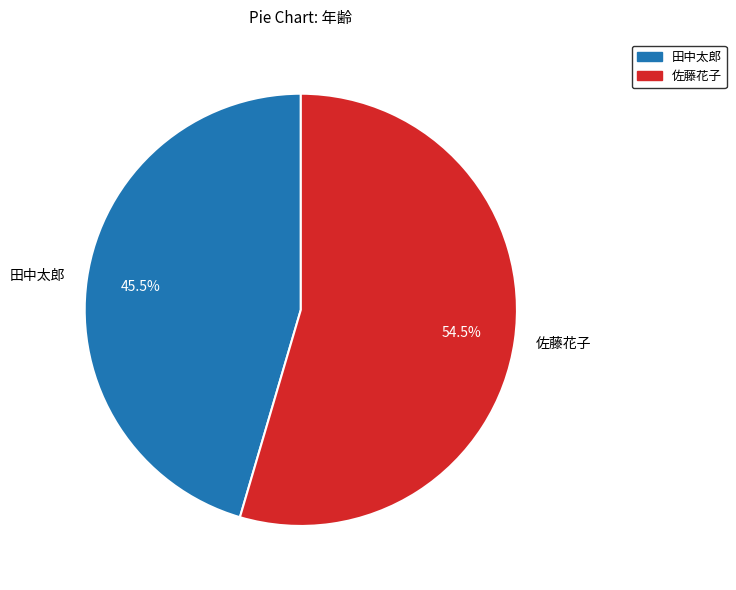

What percentage is NOT represented by 佐藤花子?

45.5%